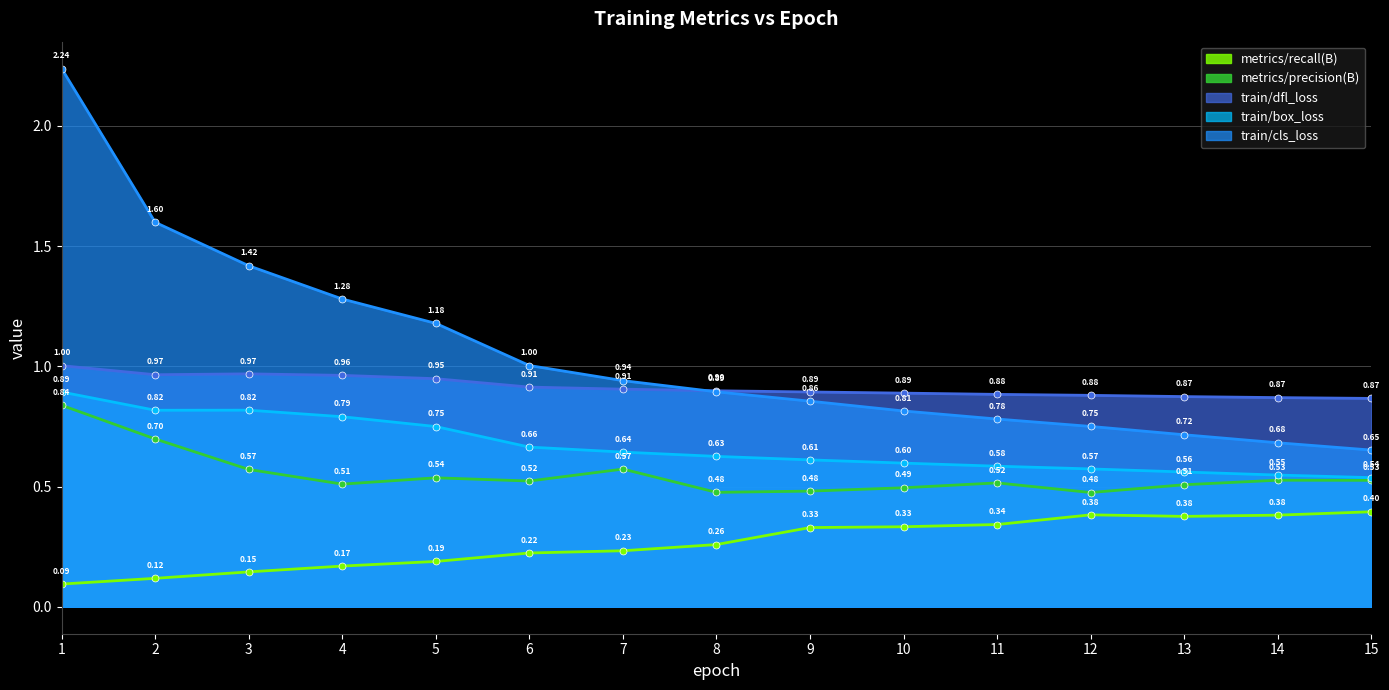

Reading left to right, what are all the values shown in this chart?

train/box_loss: 0.9	0.8	0.8	0.8	0.7	0.7	0.6	0.6	0.6	0.6	0.6	0.6	0.6	0.5	0.5
train/cls_loss: 2.2	1.6	1.4	1.3	1.2	1.0	0.9	0.9	0.9	0.8	0.8	0.8	0.7	0.7	0.7
train/dfl_loss: 1.0	1.0	1.0	1.0	0.9	0.9	0.9	0.9	0.9	0.9	0.9	0.9	0.9	0.9	0.9
metrics/precision(B): 0.8	0.7	0.6	0.5	0.5	0.5	0.6	0.5	0.5	0.5	0.5	0.5	0.5	0.5	0.5
metrics/recall(B): 0.1	0.1	0.1	0.2	0.2	0.2	0.2	0.3	0.3	0.3	0.3	0.4	0.4	0.4	0.4